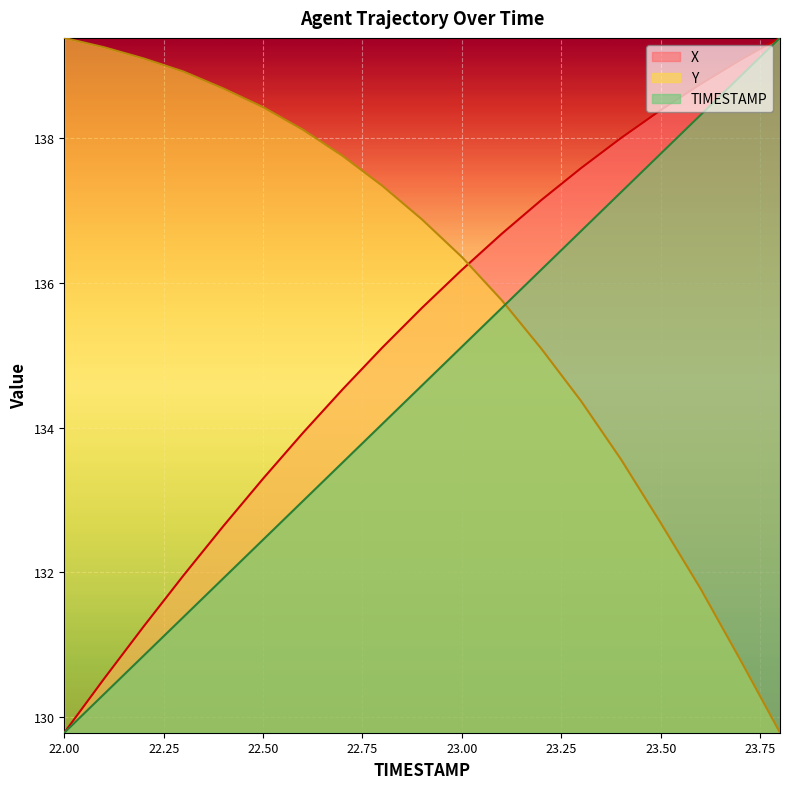

What is the smallest value displayed?

129.8